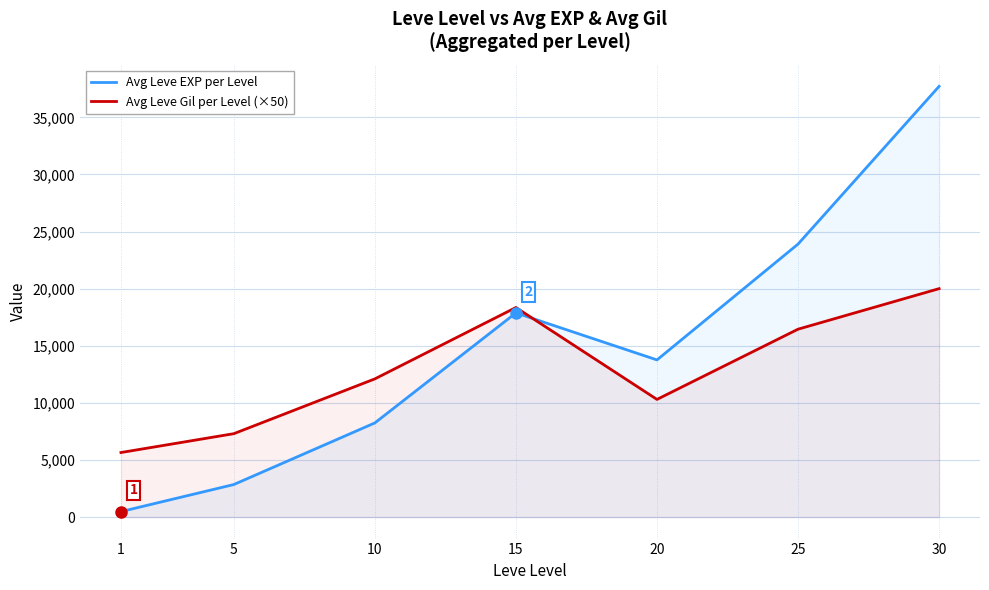

What are all the series names shown in the legend?

Avg Leve EXP per Level, Avg Leve Gil per Level (×50)